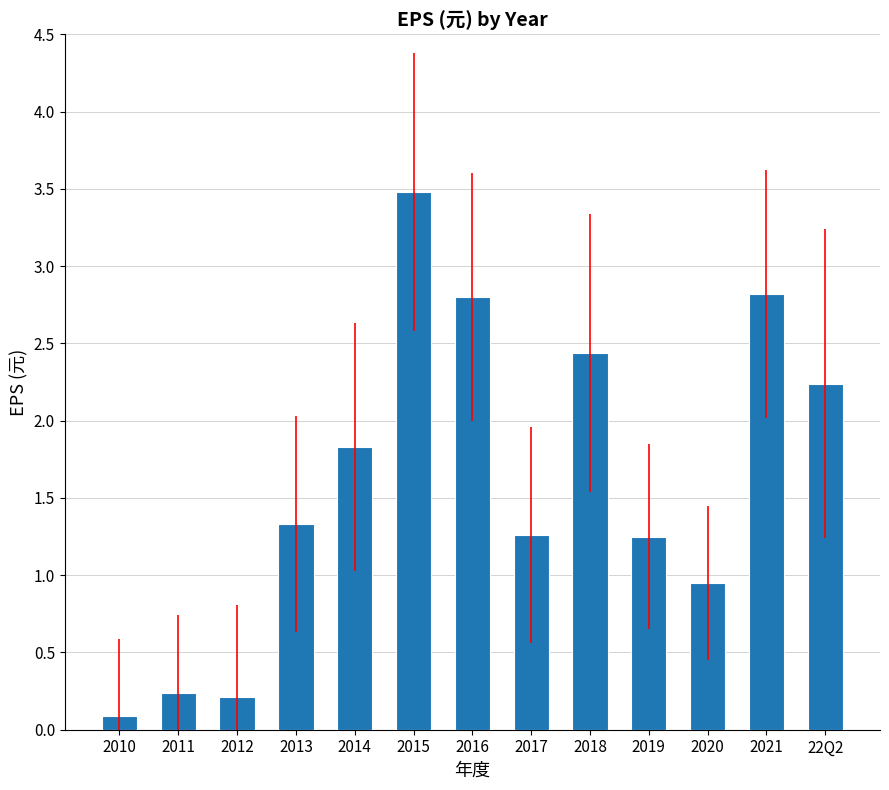

What position from the left is 2014?

5